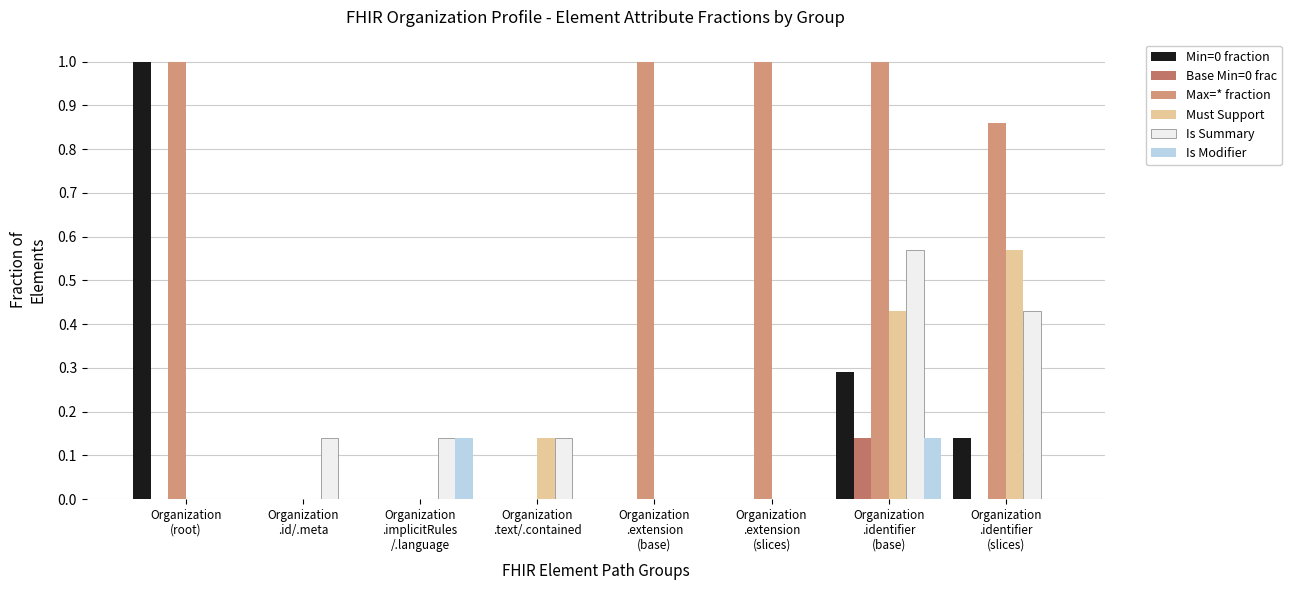

Are the bars grouped side by side (vs. stacked)?

Yes